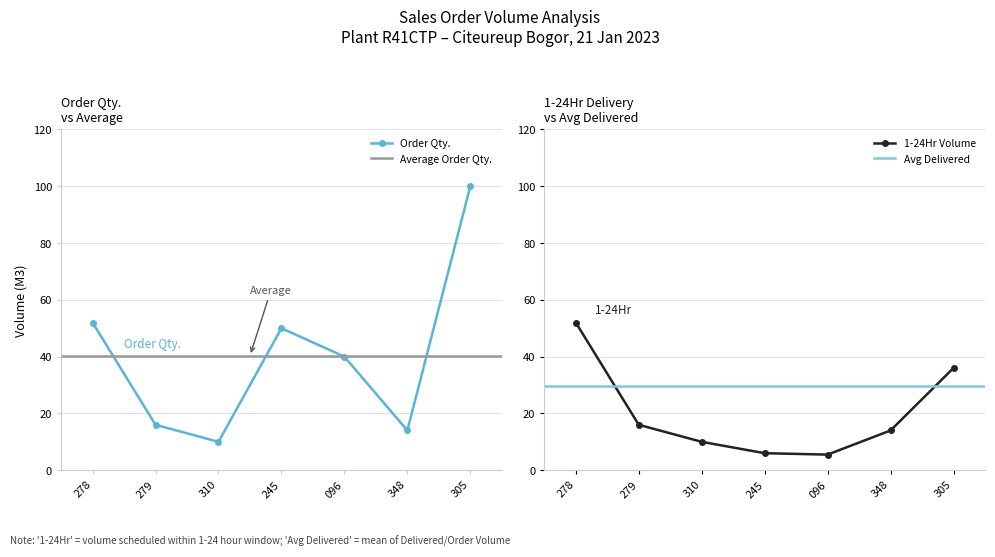

True or false: 1-24Hr has more than 0 points higher than both neighbors.

False